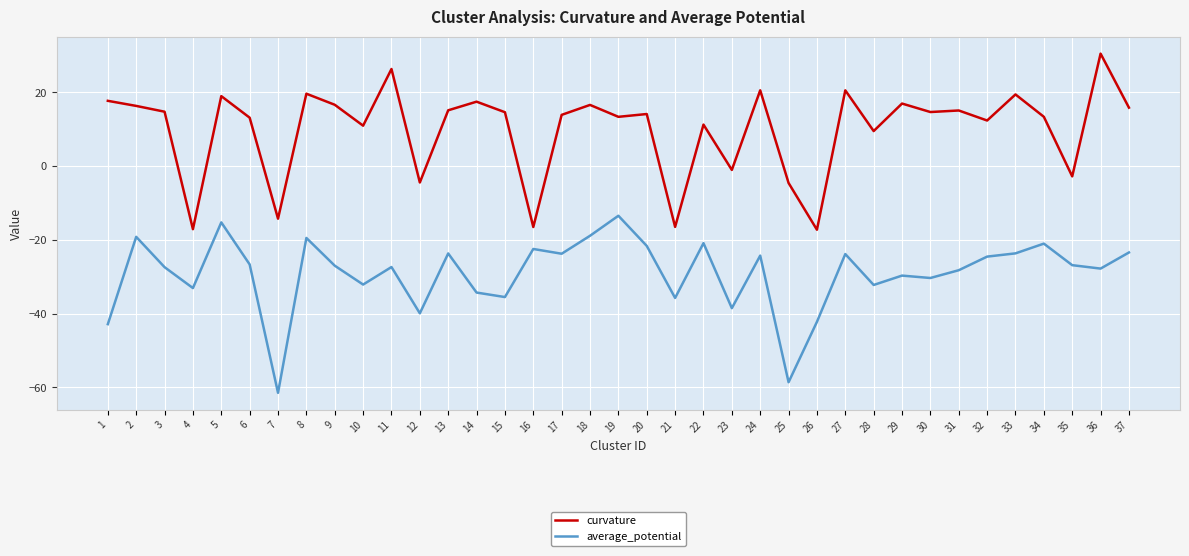

What is the difference between the maximum and minimum values in the average_potential series?

48.0